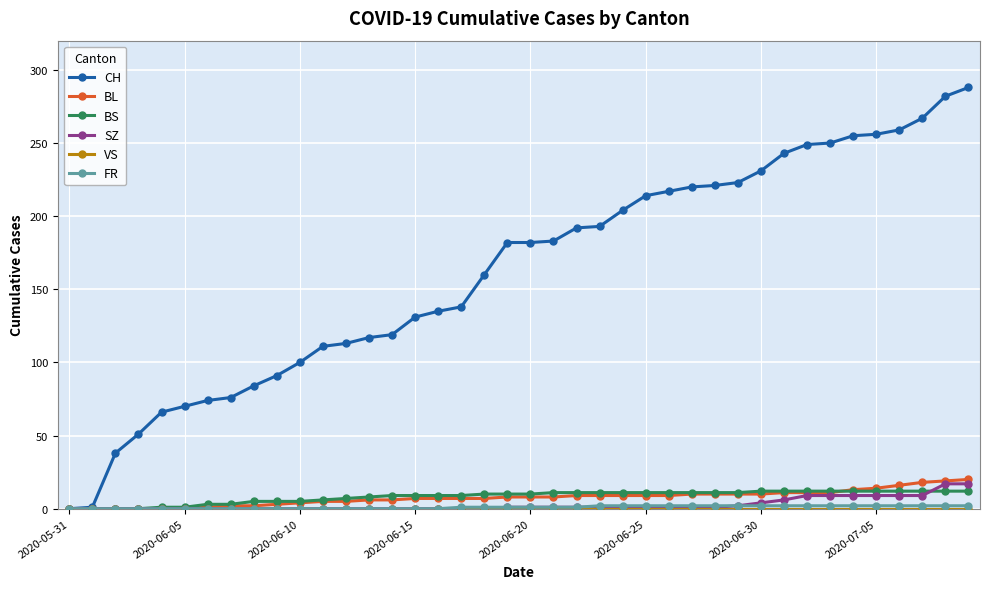

At how many categories does at least one series exceed 49?

37